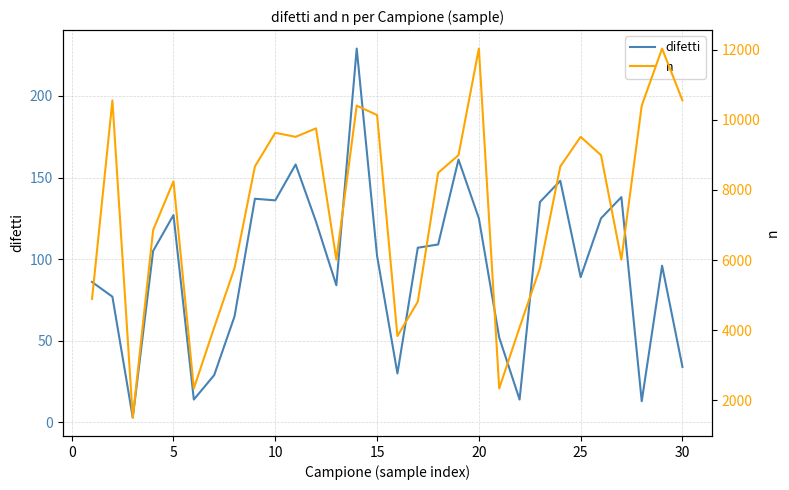

What is the highest value of the difetti series?

229